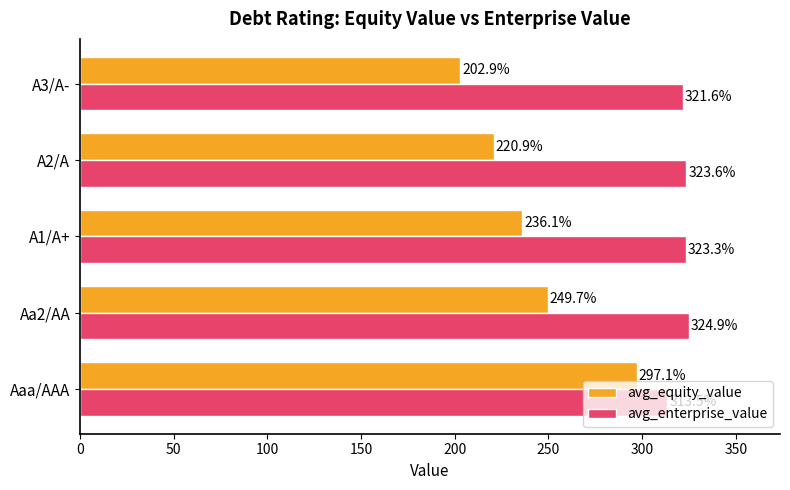

What is the difference between the maximum and second lowest values in the avg_equity_value series?

76.2